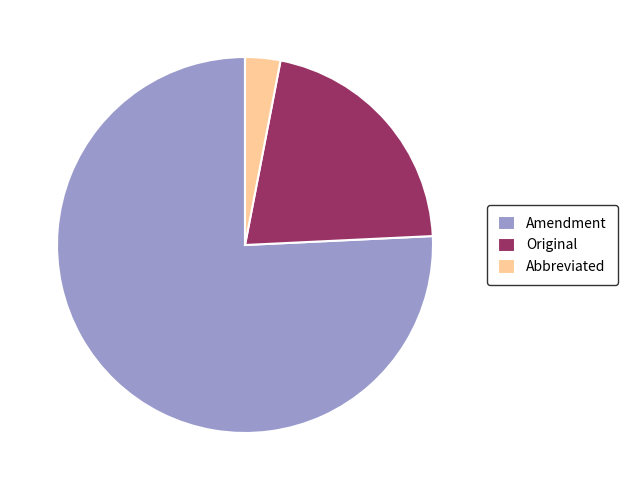

Which slice is the largest?

Amendment